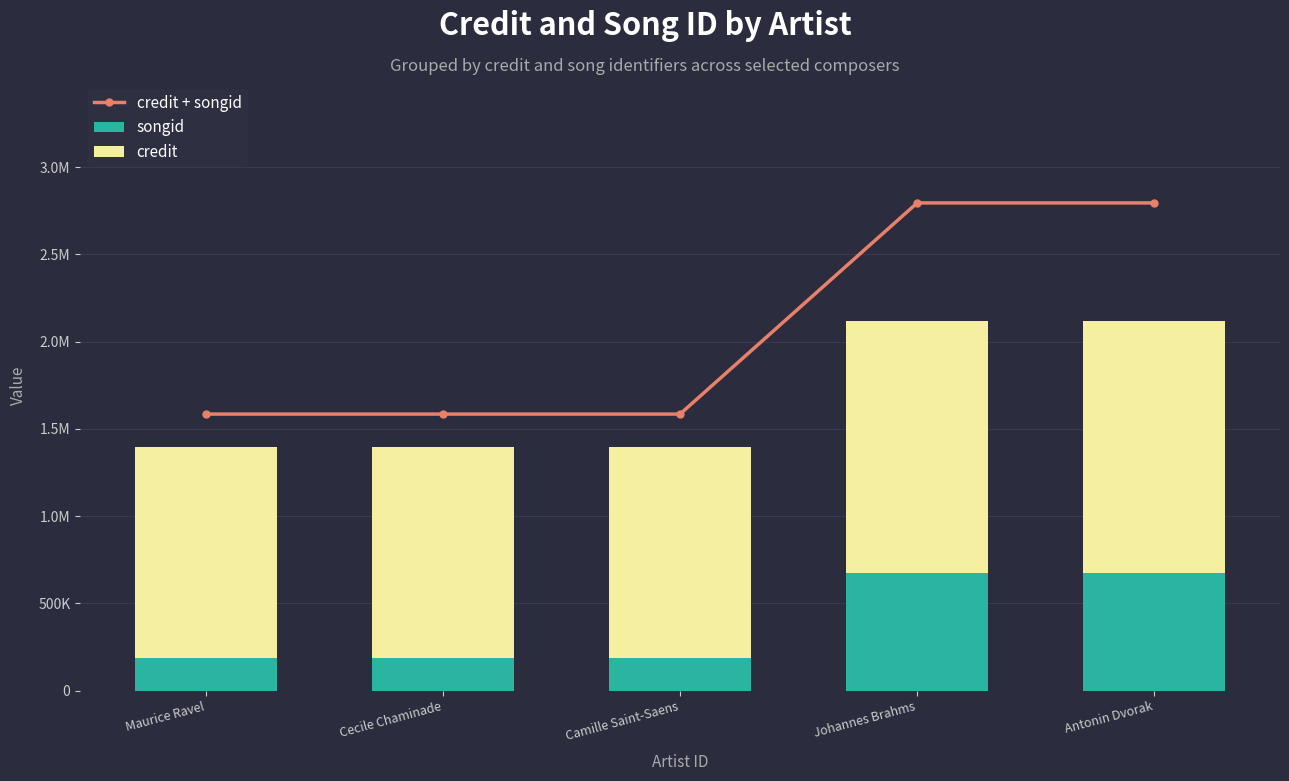

How many values in the credit series exceed 1206844?

2